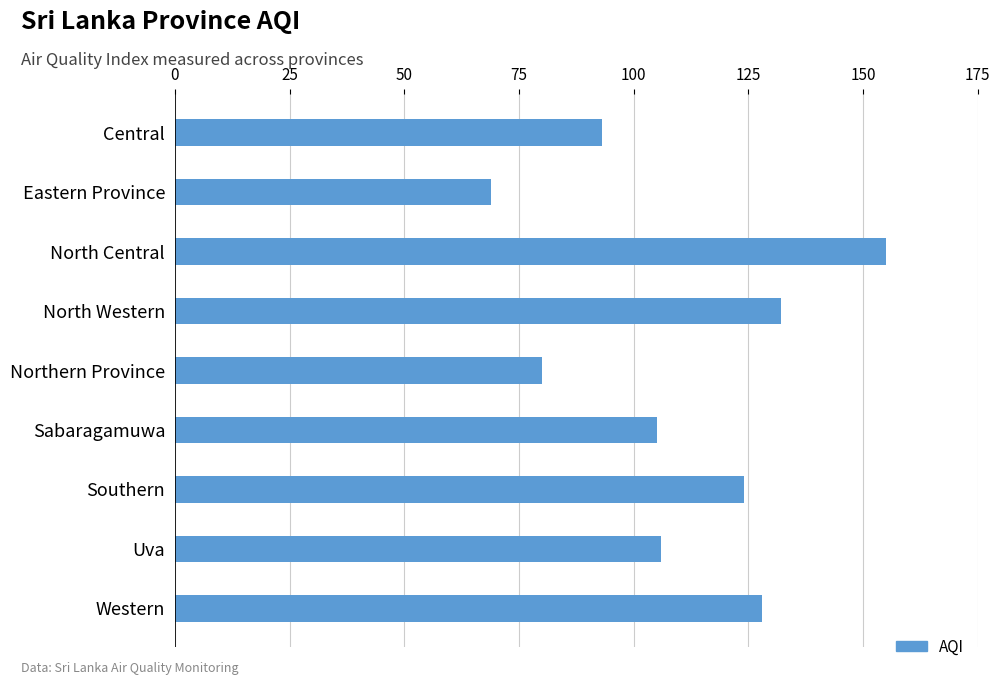

Does the chart contain stacked bars?

No